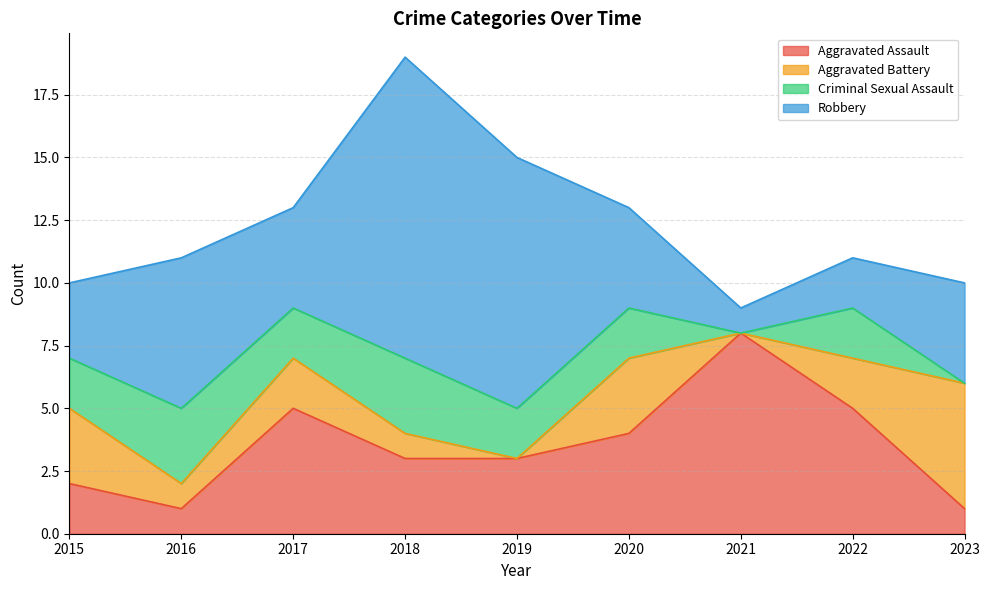

How many values in Criminal Sexual Assault are above zero?

7